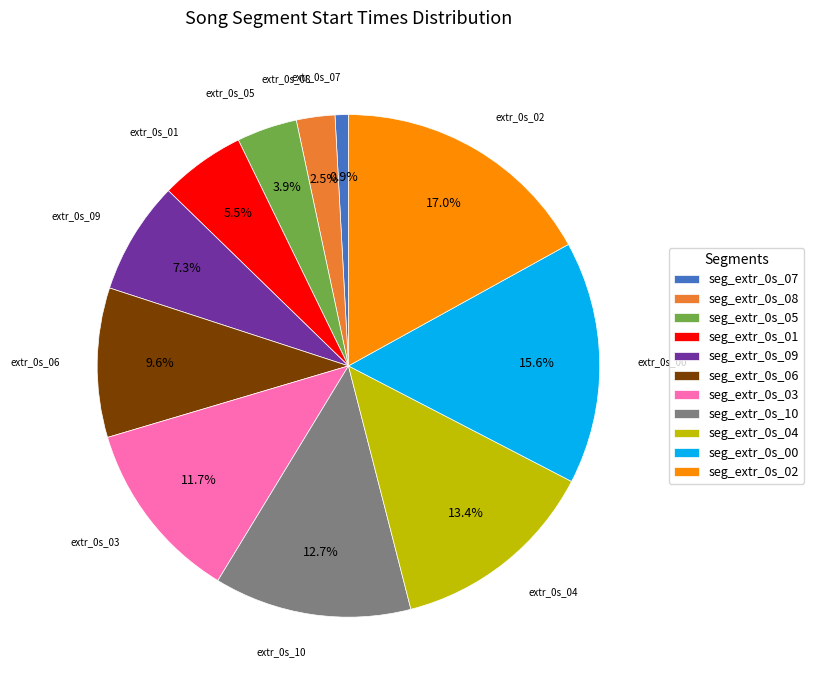

Between seg_extr_0s_08 and seg_extr_0s_02, which is larger?

seg_extr_0s_02